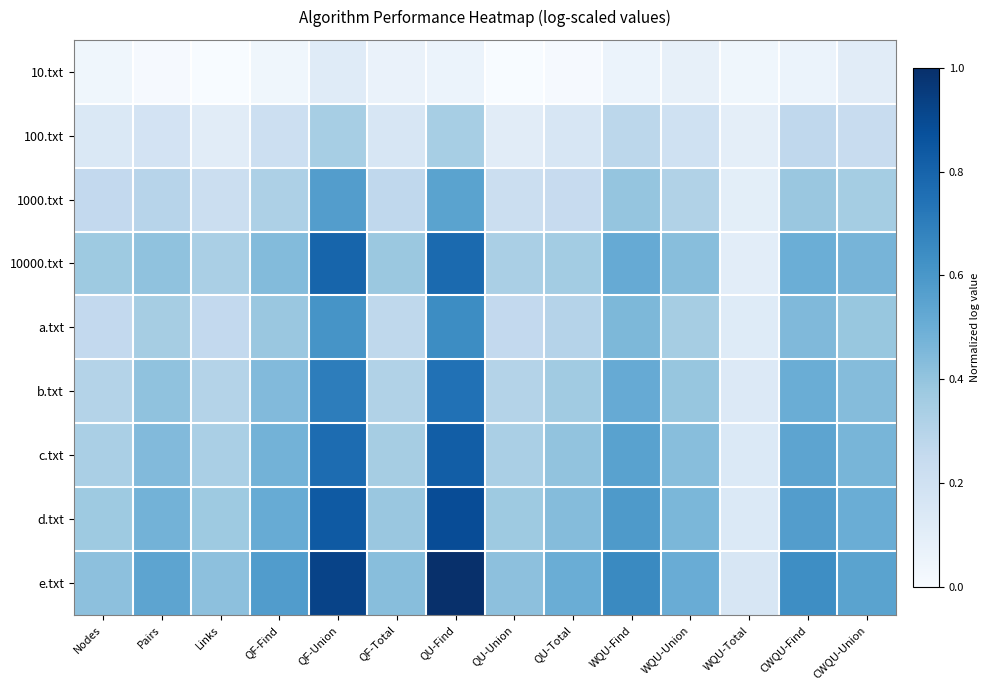

Between QF-Union and WQU-Union, which series saw the biggest shift?

e.txt